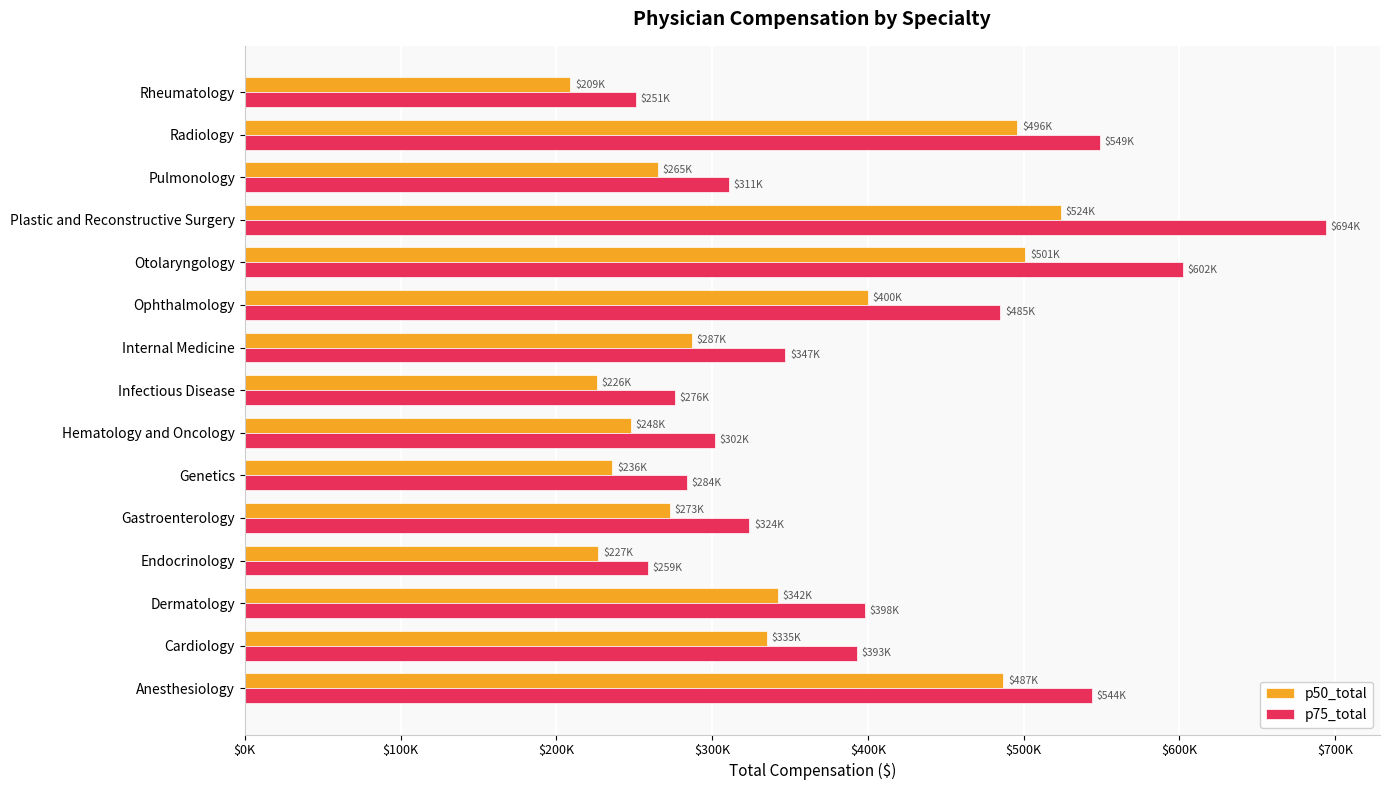

What are all the series names shown in the legend?

p50_total, p75_total